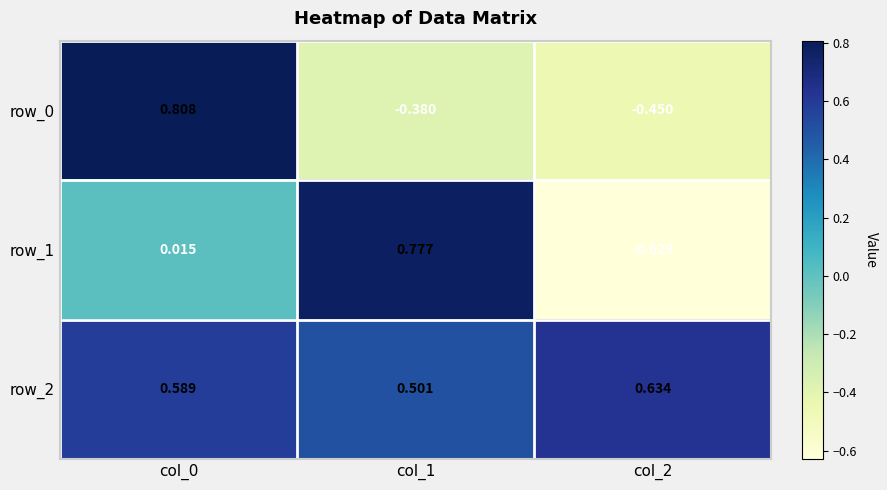

How many positive values does the row_0 series have?

1